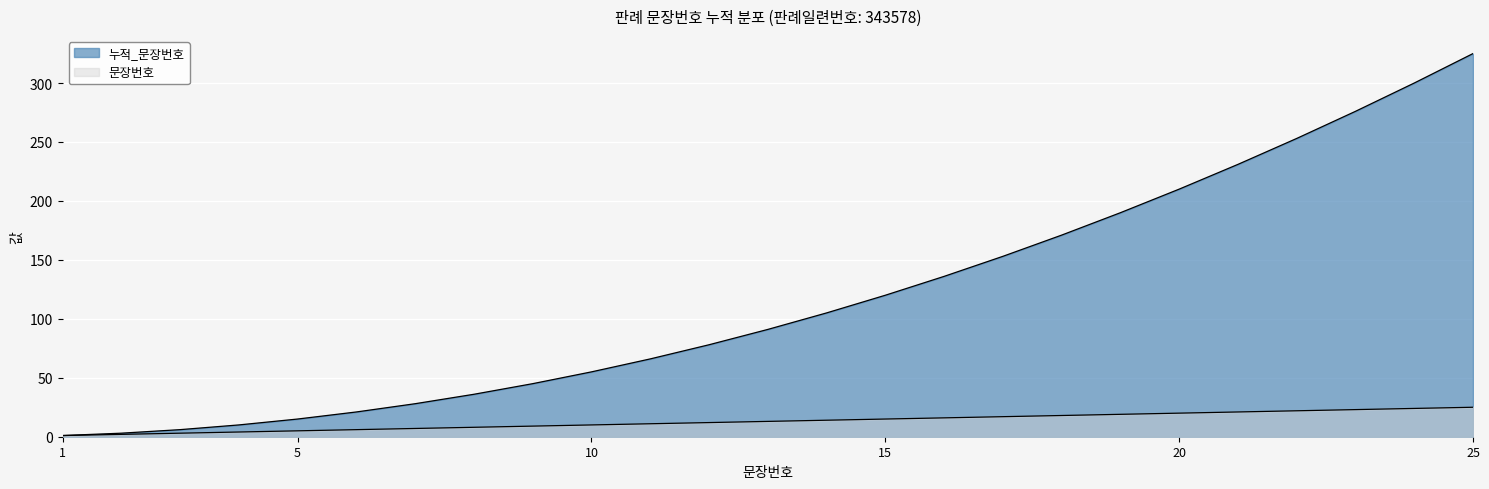

Reading left to right, list all the values displayed in this chart.

문장번호: 1=1	2=2	3=3	4=4	5=5	6=6	7=7	8=8	9=9	10=10	11=11	12=12	13=13	14=14	15=15	16=16	17=17	18=18	19=19	20=20	21=21	22=22	23=23	24=24	25=25
누적_문장번호: 1=1	2=3	3=6	4=10	5=15	6=21	7=28	8=36	9=45	10=55	11=66	12=78	13=91	14=105	15=120	16=136	17=153	18=171	19=190	20=210	21=231	22=253	23=276	24=300	25=325